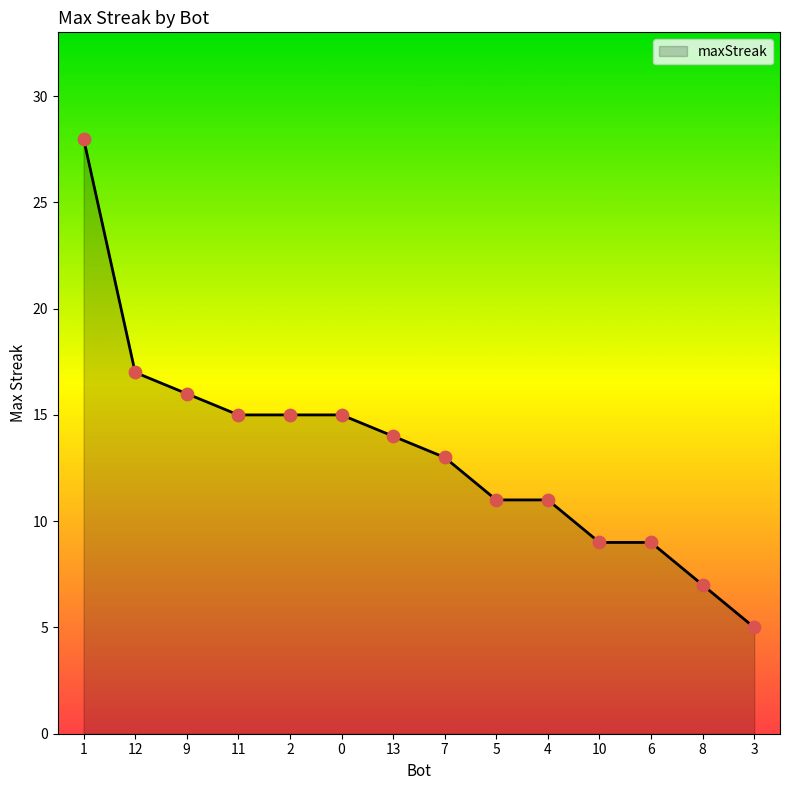

What is the change in value from 1 to 7?

-15